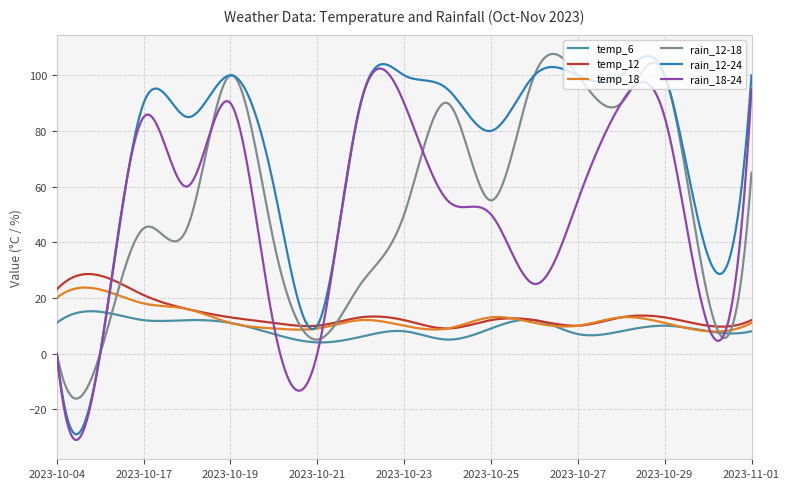

What is the difference between the maximum and minimum values in the temp_18 series?

15.8